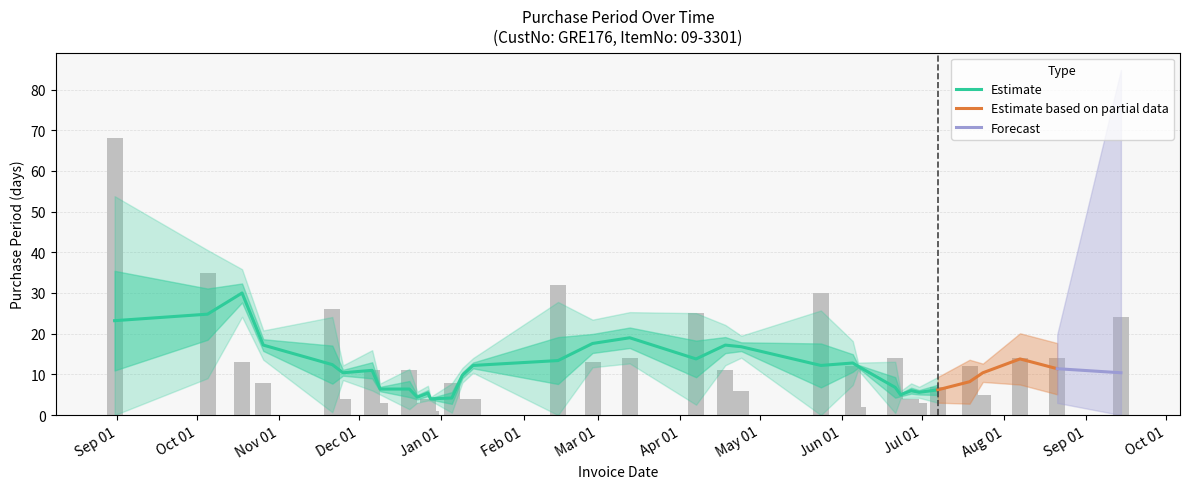

The value at 2016-10-26 is 8. True or false?

True